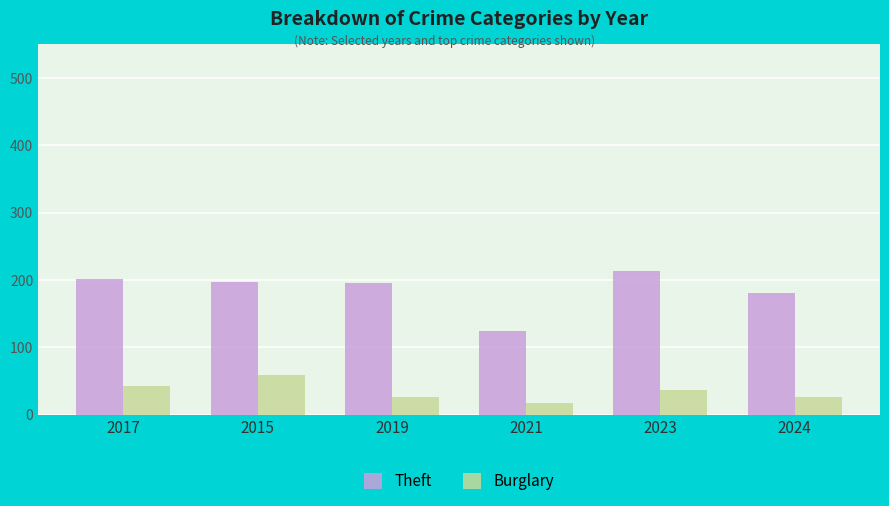

What is the sum of the Burglary values at 2015 and 2019?

85